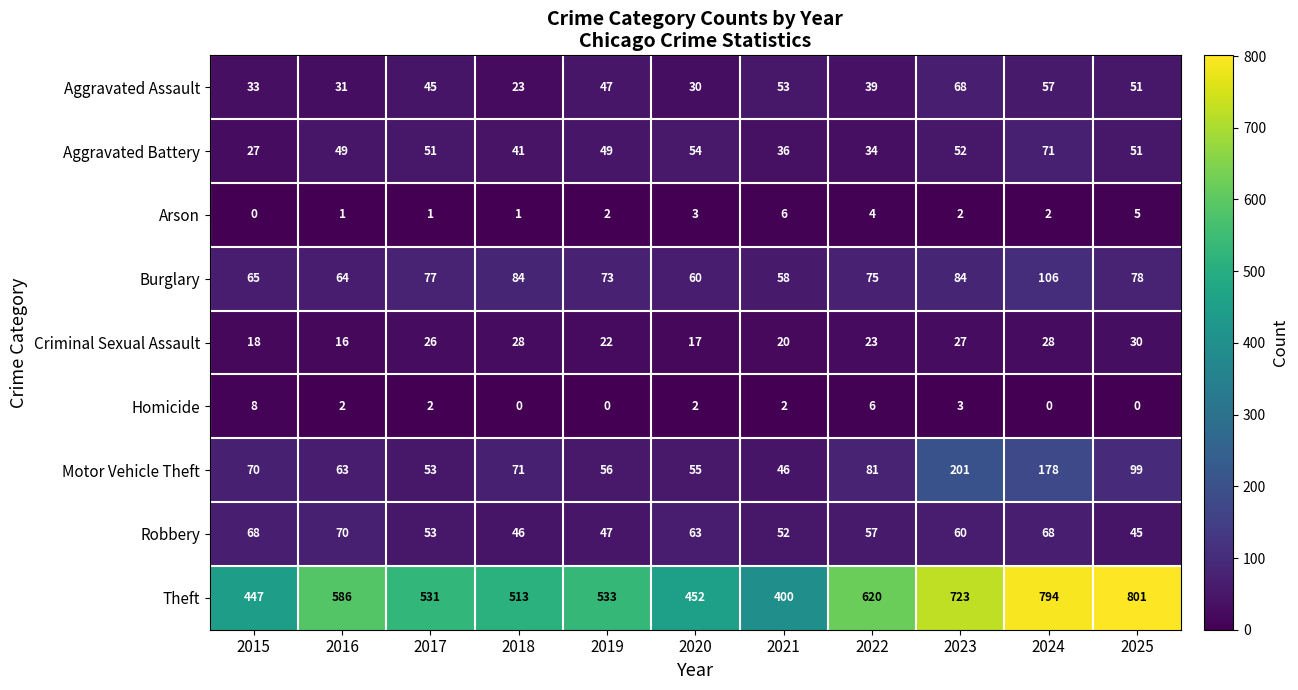

Where is Motor Vehicle Theft nearest to the value 123?

2025